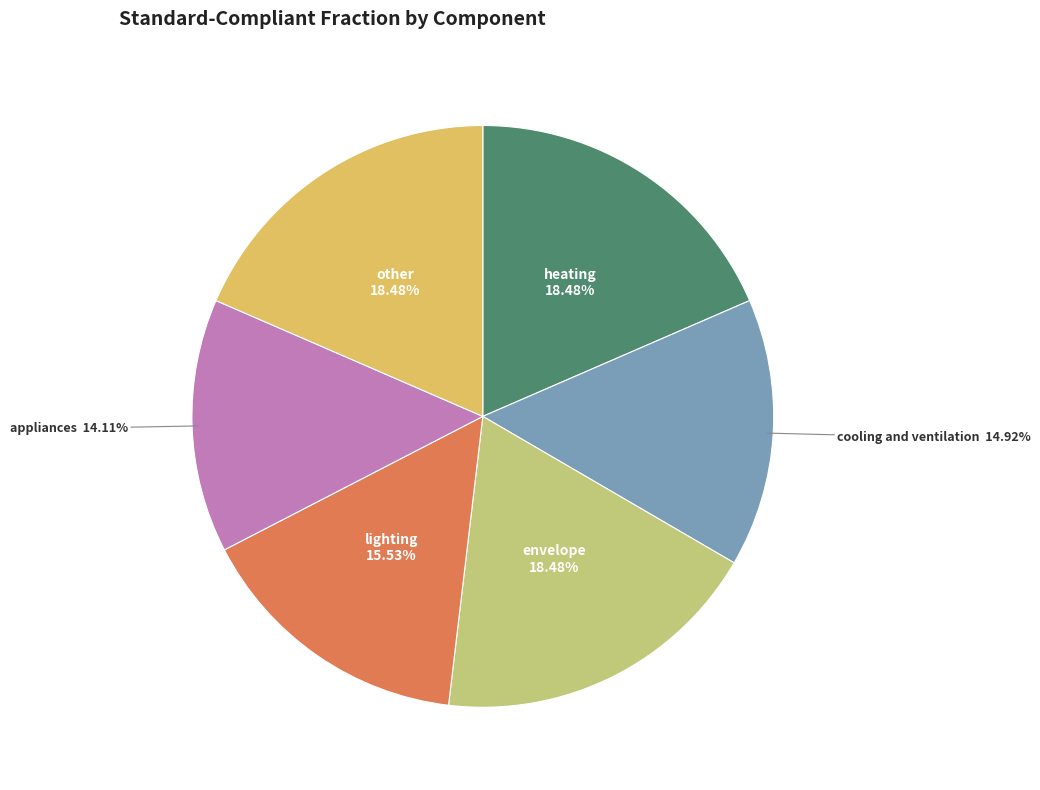

How many segments does this pie chart have?

6